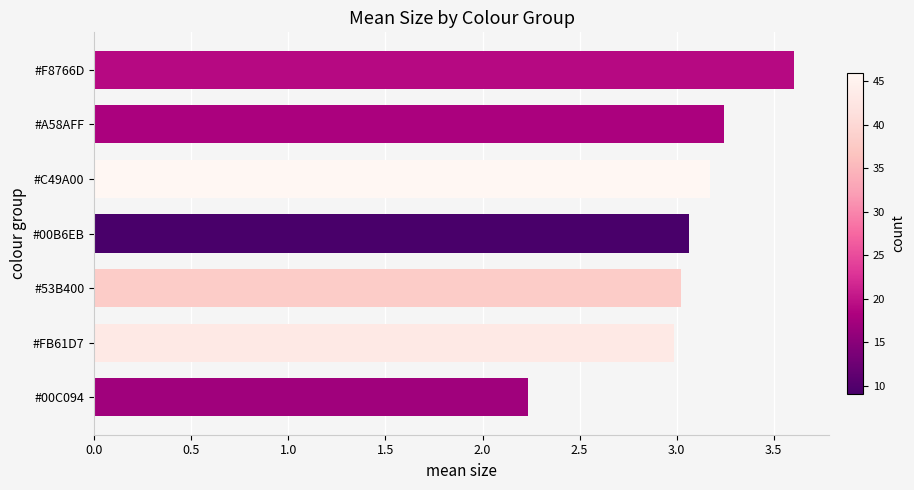

What is the average value?

3.0